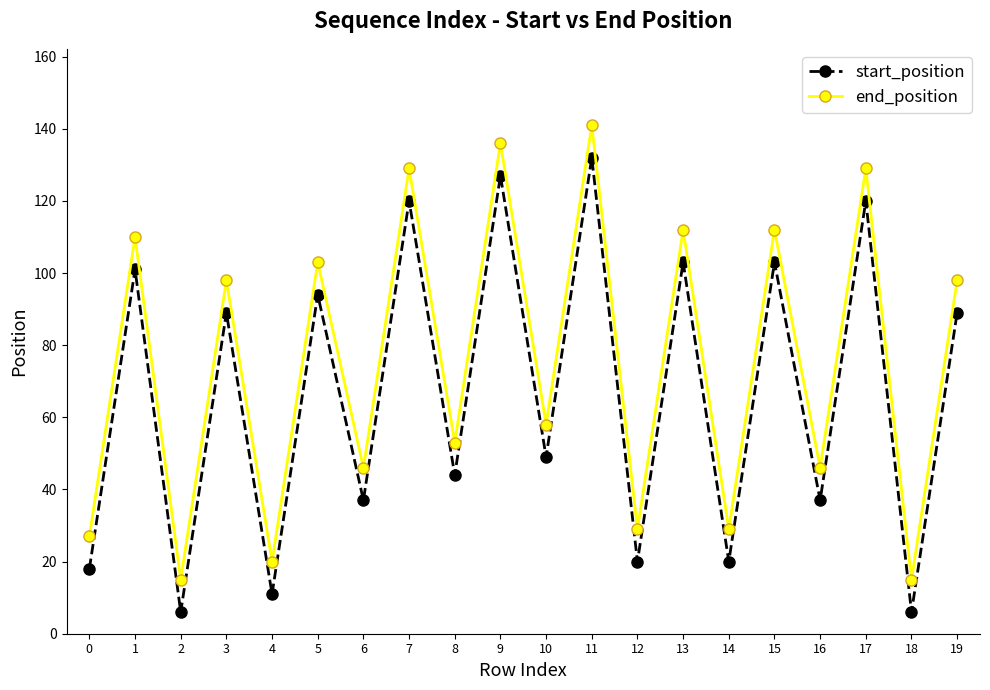

Rank the series by their maximum value, from lowest to highest.

start_position, end_position